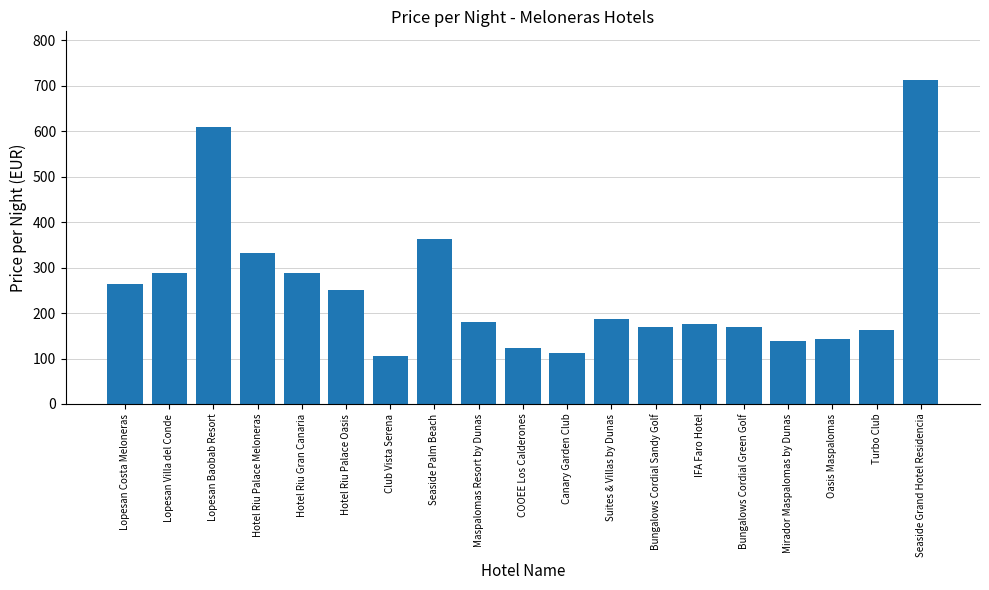

Count the number of categories in the chart.

19